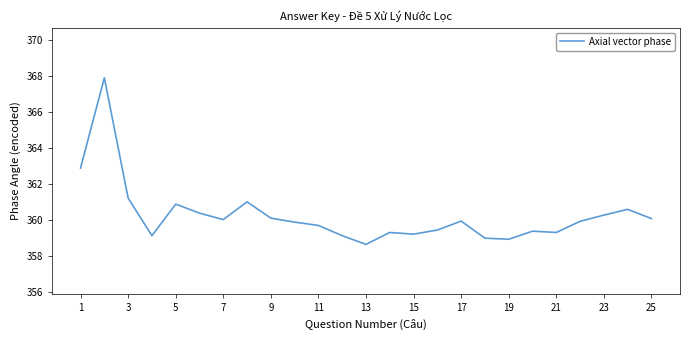

What is the sum of all values?

9006.3